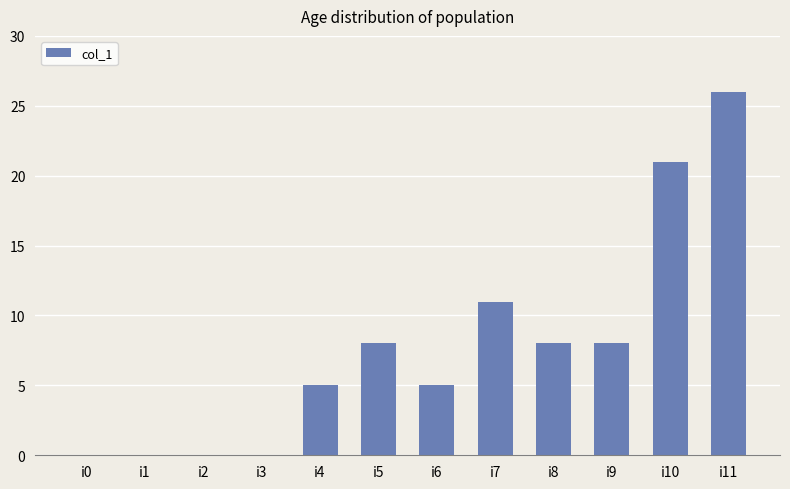

What is the maximum value shown in the chart?

26